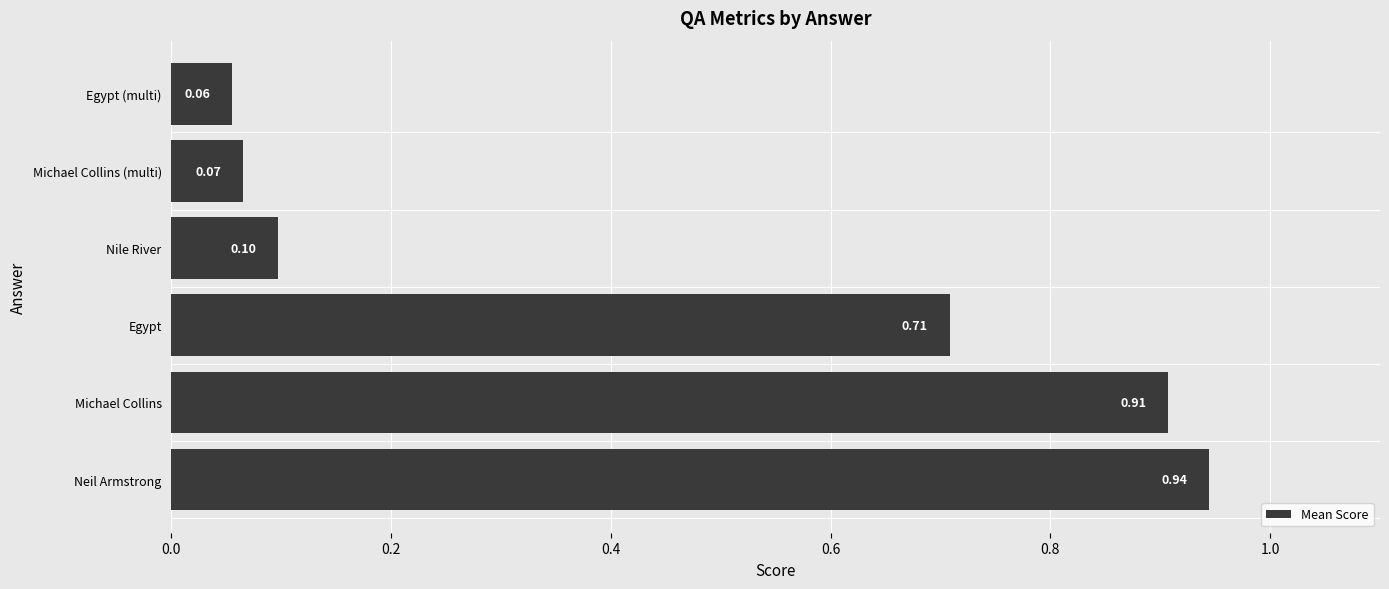

What is the change in value from Neil Armstrong to Nile River?

-0.8